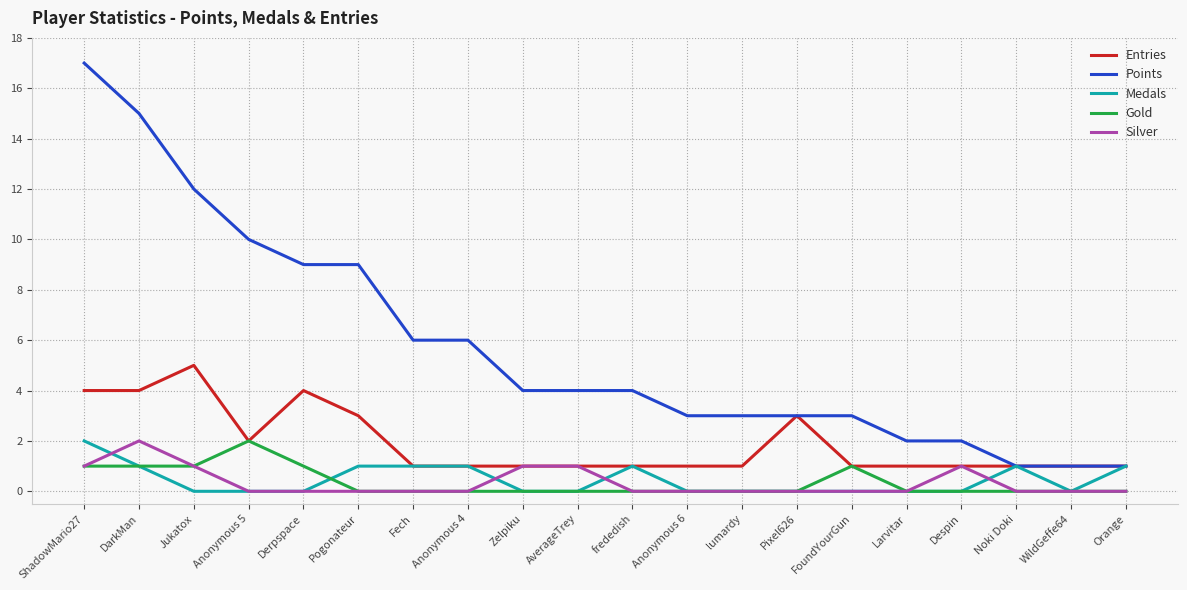

At which category does Entries reach its first local peak?

Jukatox